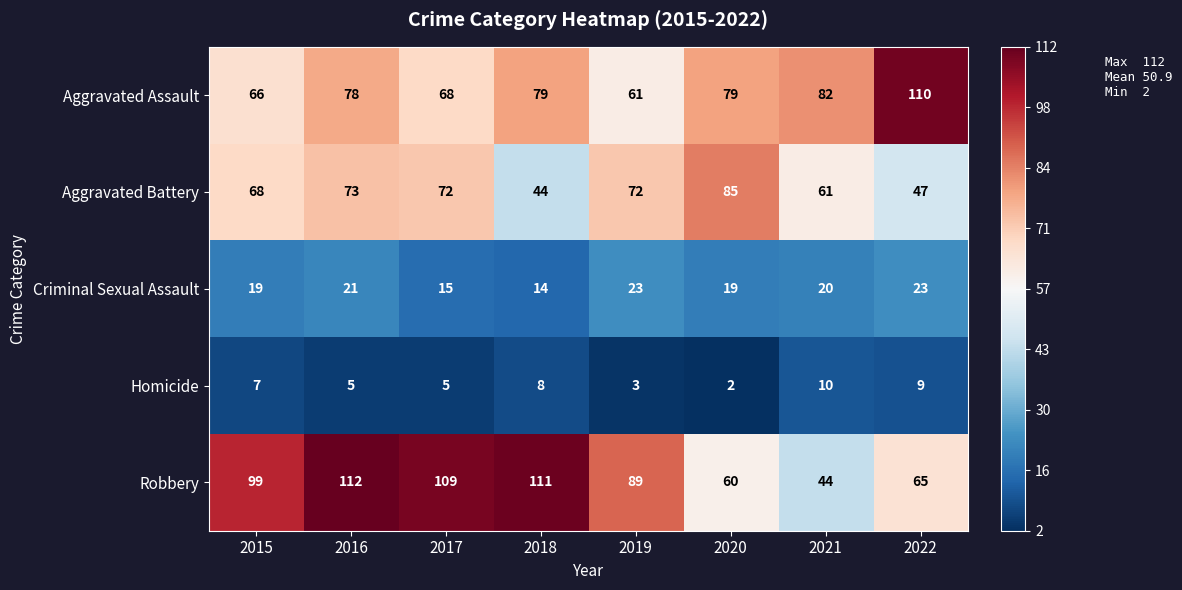

What is the difference between the highest and lowest values at 2017?

104